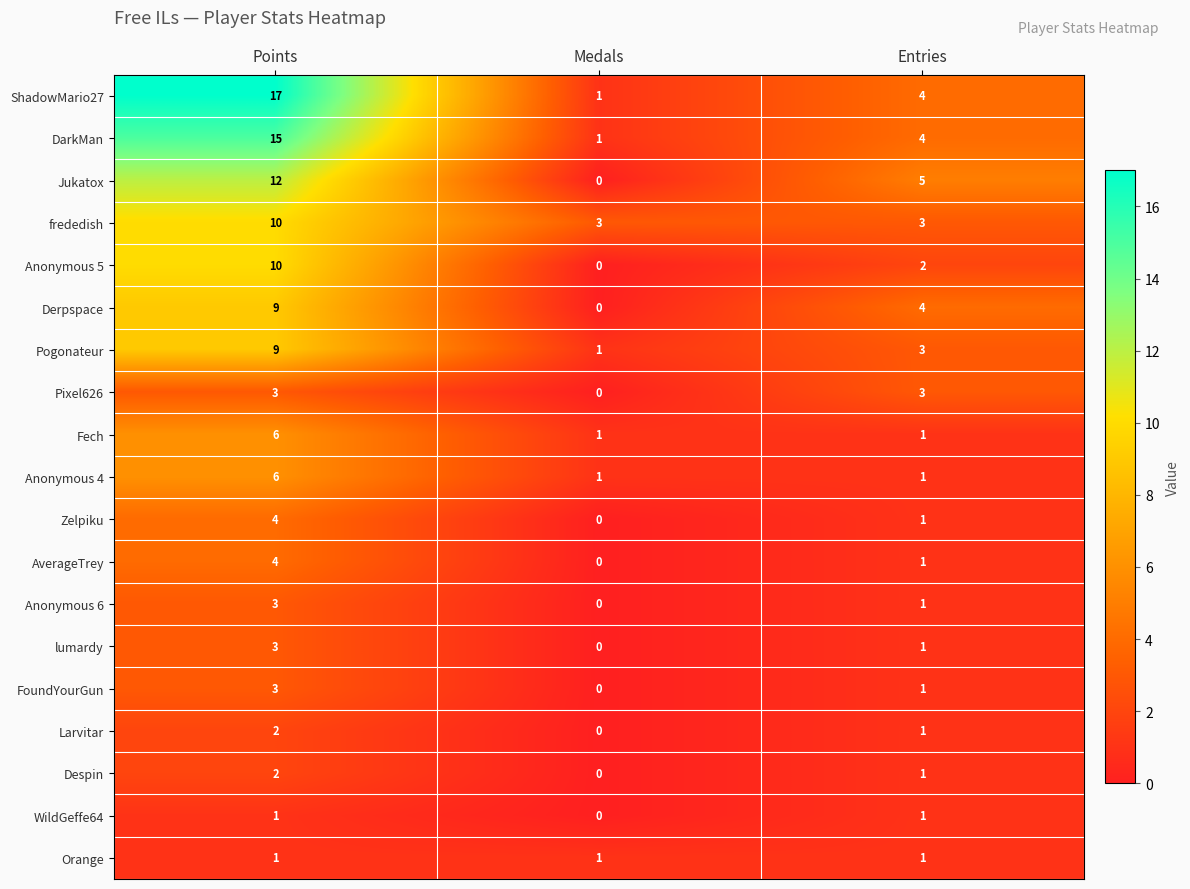

Where is Jukatox nearest to the value 6?

Entries